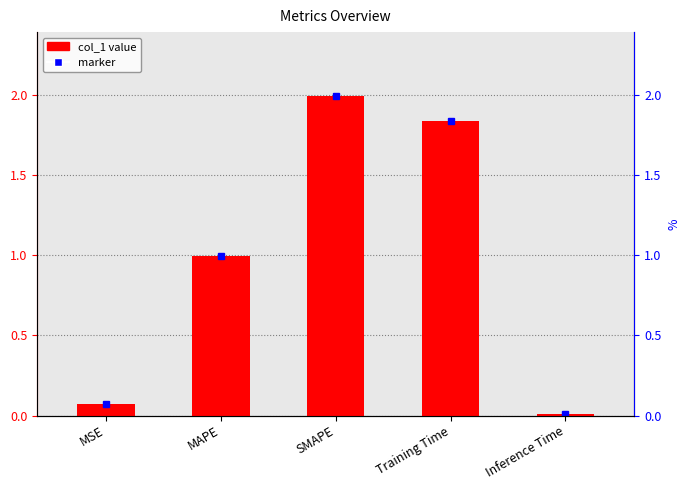

Reading left to right, extract all data points from this chart.

0.1	1.0	2.0	1.8	0.0